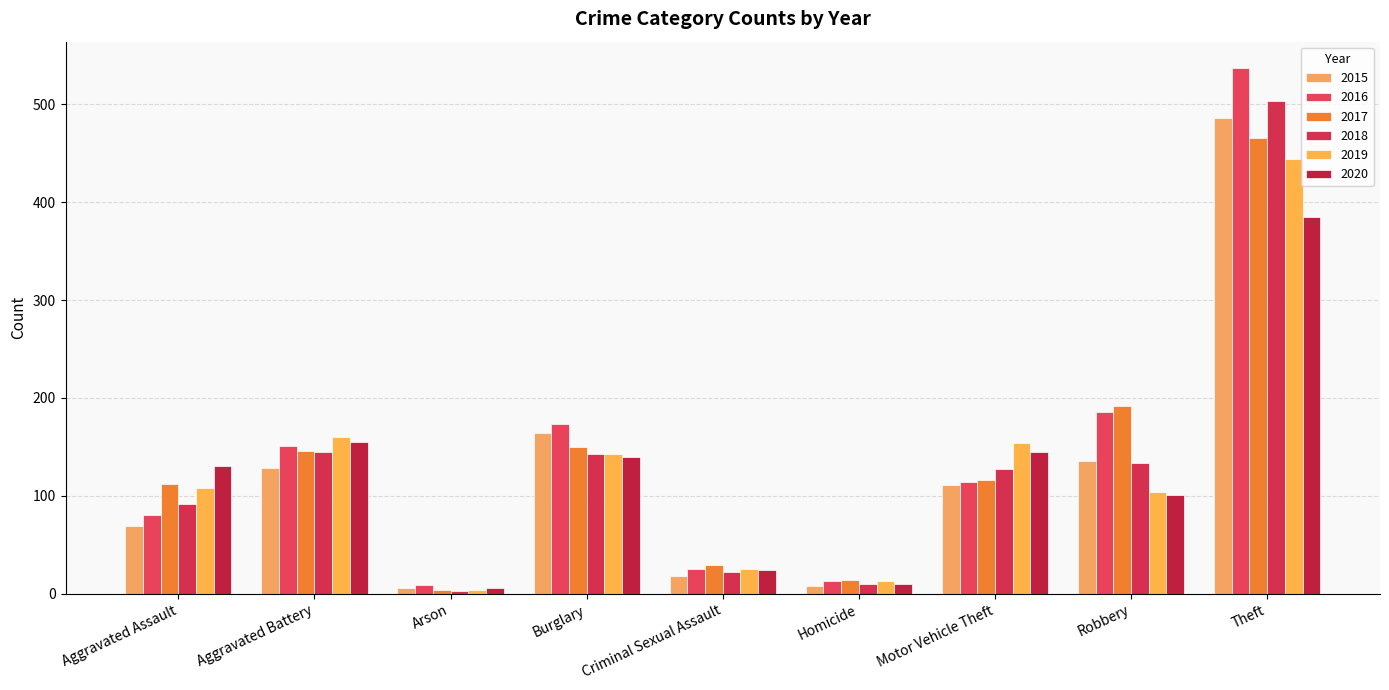

What is the label of the 7th bar from the left?

Motor Vehicle Theft